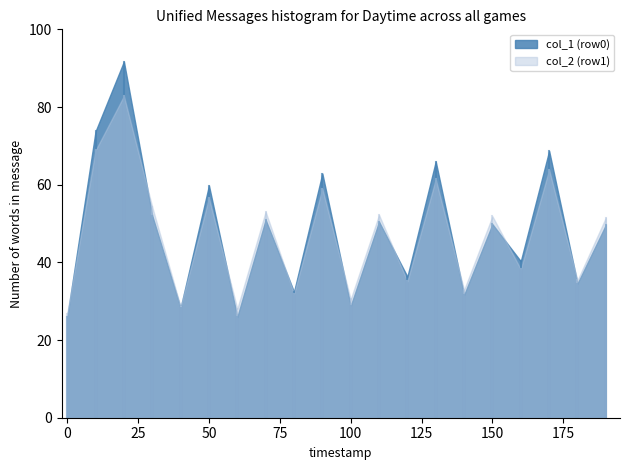

The value of col_2 (row1) at 150 is 23.4. True or false?

False